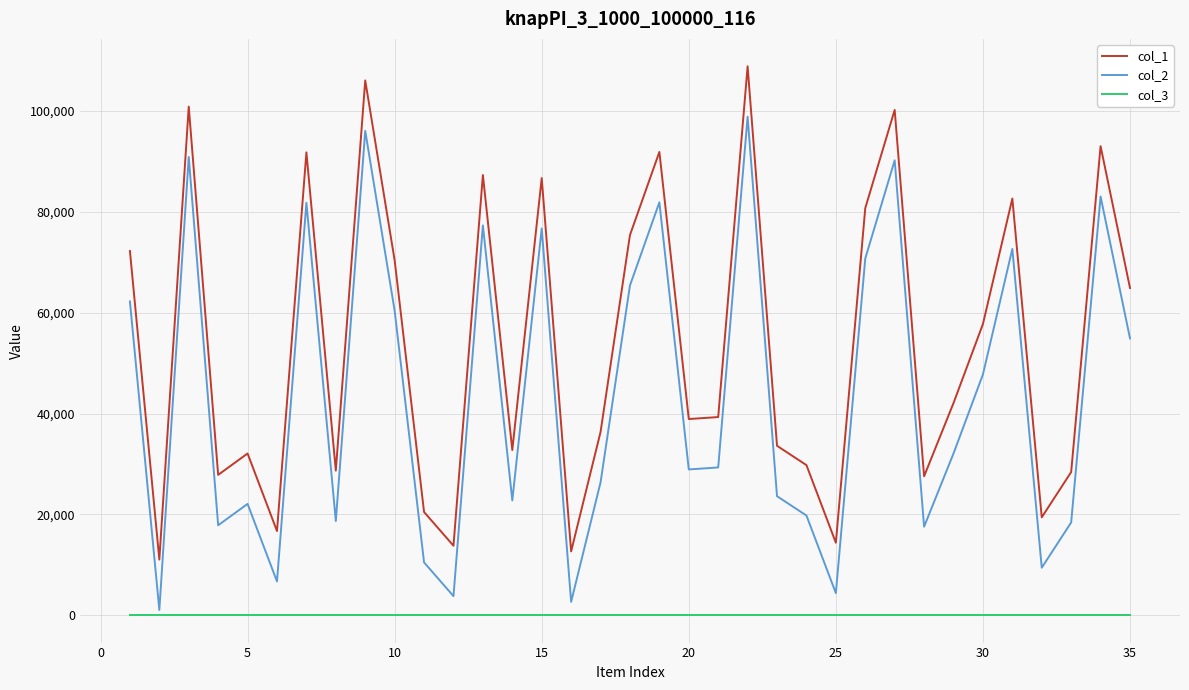

How many lines are shown in the chart?

3